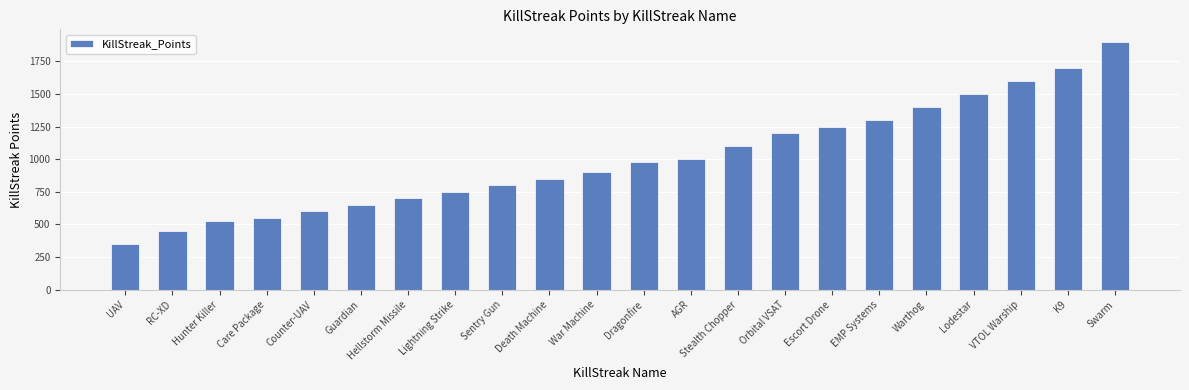

What is the difference between the second highest and minimum values?

1350